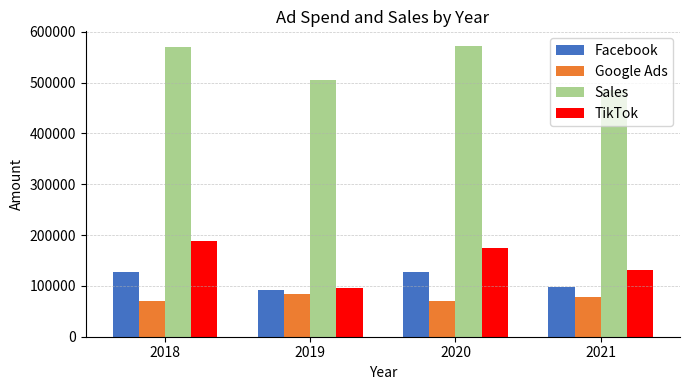

Which series has the largest range (max minus min)?

TikTok